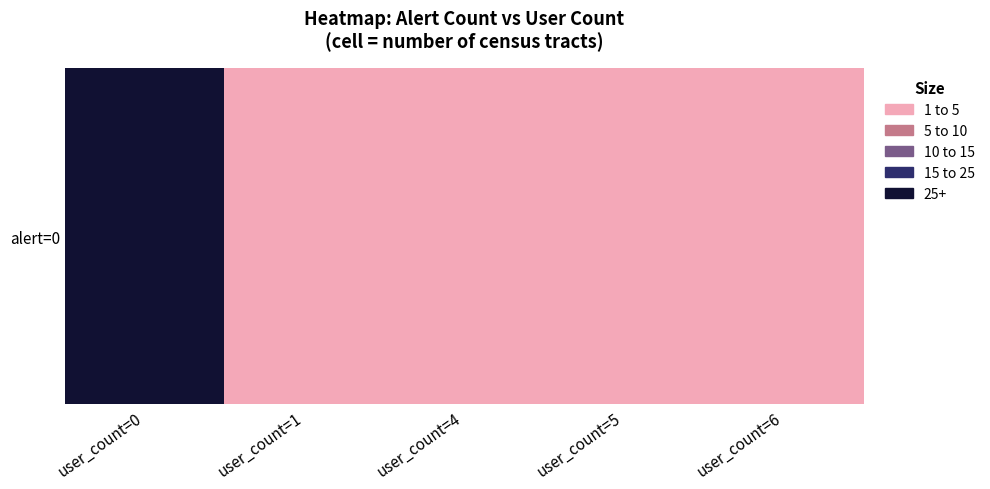

What is the change in value from user_count=0 to user_count=1?

-30